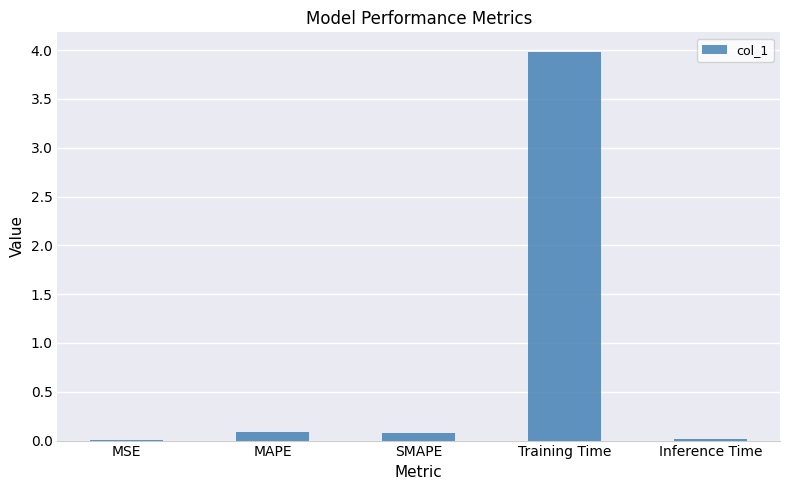

Which category has the highest value across all series?

Training Time